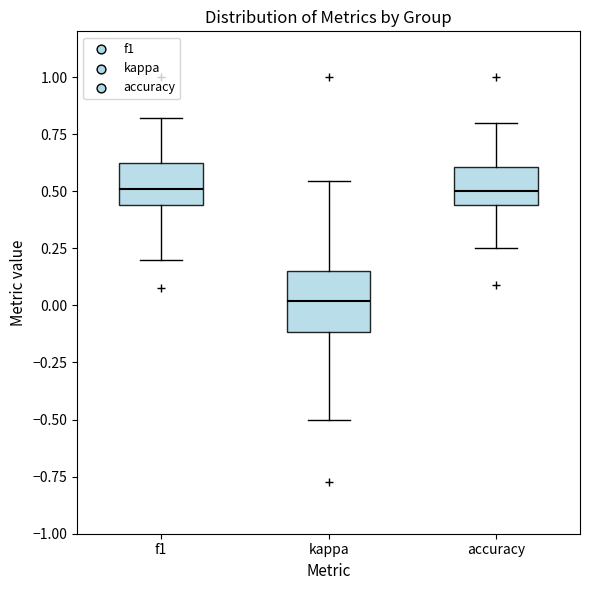

Where does the upper whisker of the box for f1 end on the y-axis? The values are not printed on the chart, so give them approximately, as read against the axis.

0.80